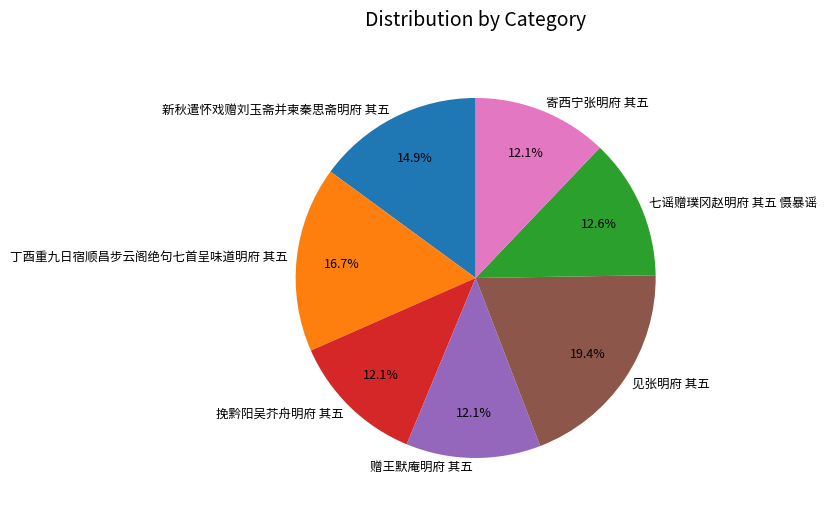

What percentage is the 挽黔阳吴芥舟明府 其五 slice, to the nearest percent?

12%